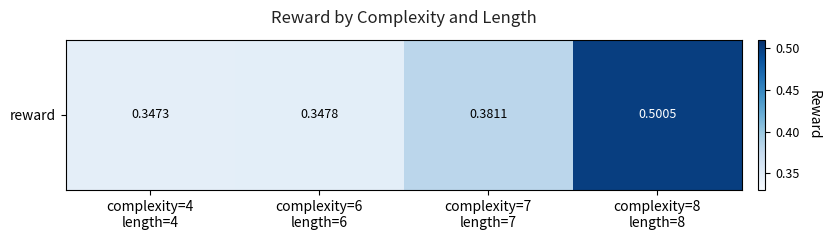

Which category has the lowest value across all series?

complexity=4
length=4